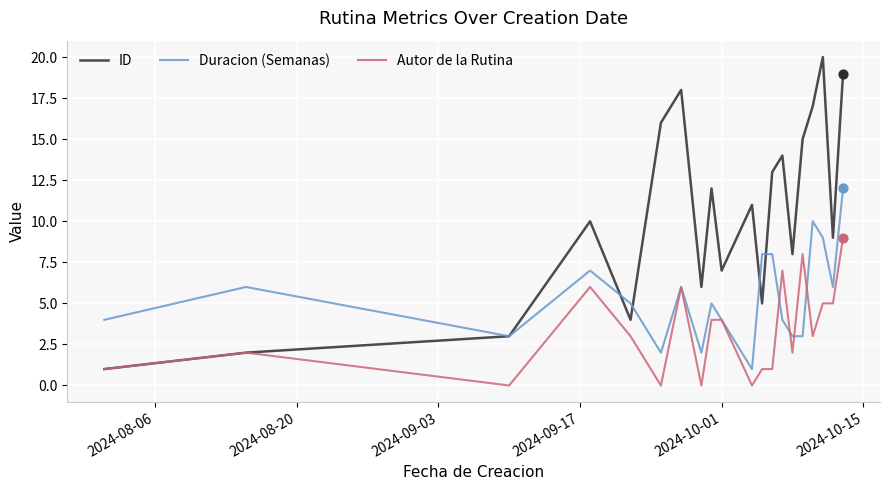

Which series has the largest total across all categories?

ID